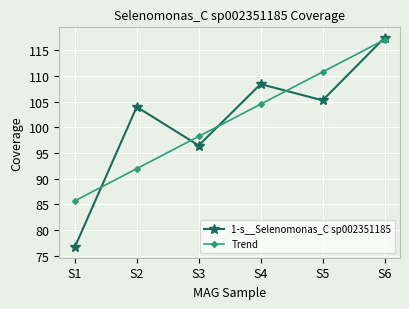

Reading left to right, transcribe all the data shown in this chart.

1-s__Selenomonas_C sp002351185: 76.6	104.0	96.5	108.4	105.2	117.4
Trend: 85.7	91.9	98.2	104.5	110.8	117.1